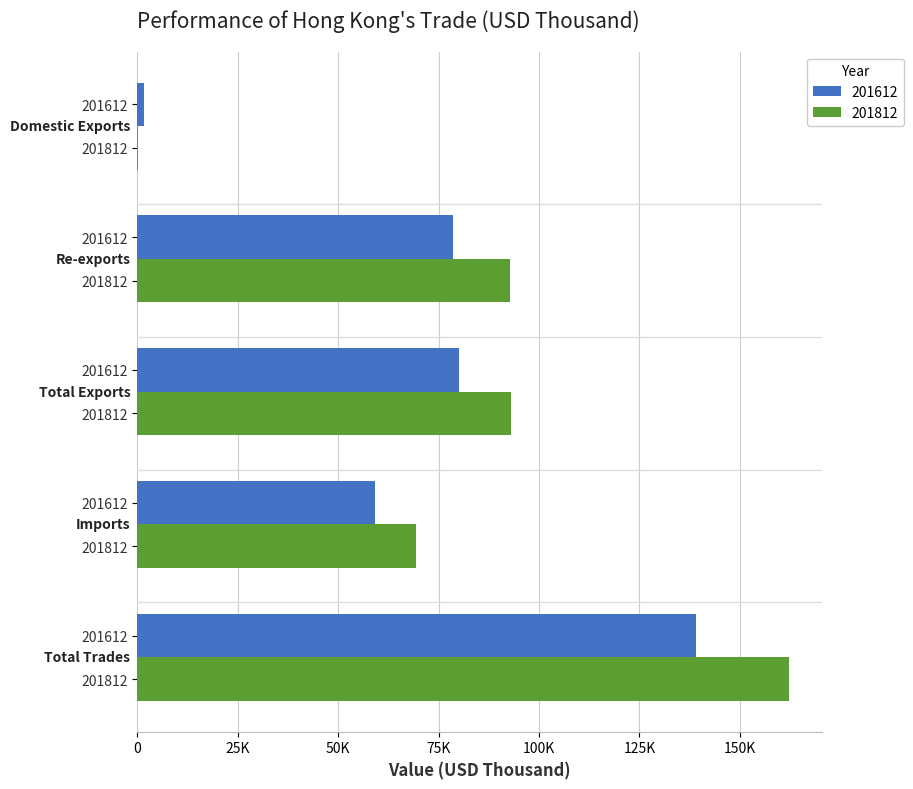

Reading left to right, transcribe all the data shown in this chart.

201612: Domestic Exports=1578.0	Re-exports=78517.1	Total Exports=80095.1	Imports=59062.5	Total Trades=139157.6
201812: Domestic Exports=111.0	Re-exports=92815.1	Total Exports=92926.1	Imports=69374.3	Total Trades=162300.4